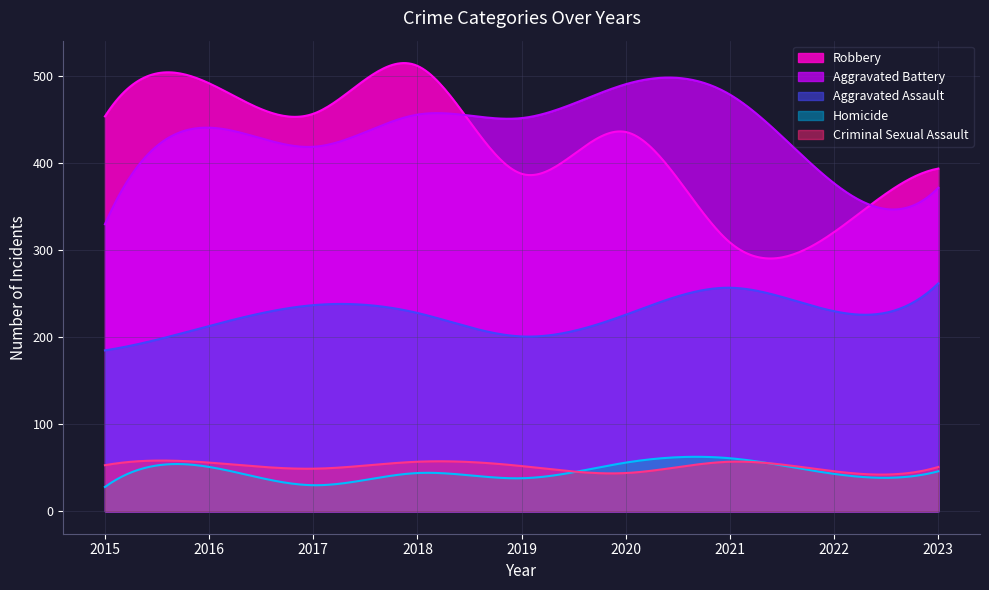

The Homicide series shows 56 at 2020. True or false?

True